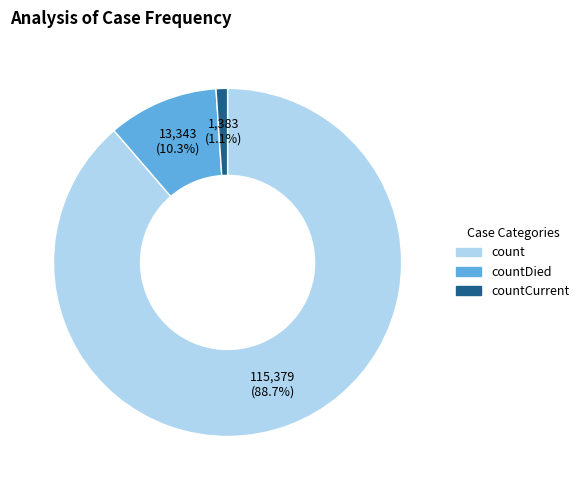

Does any single category account for the majority?

Yes